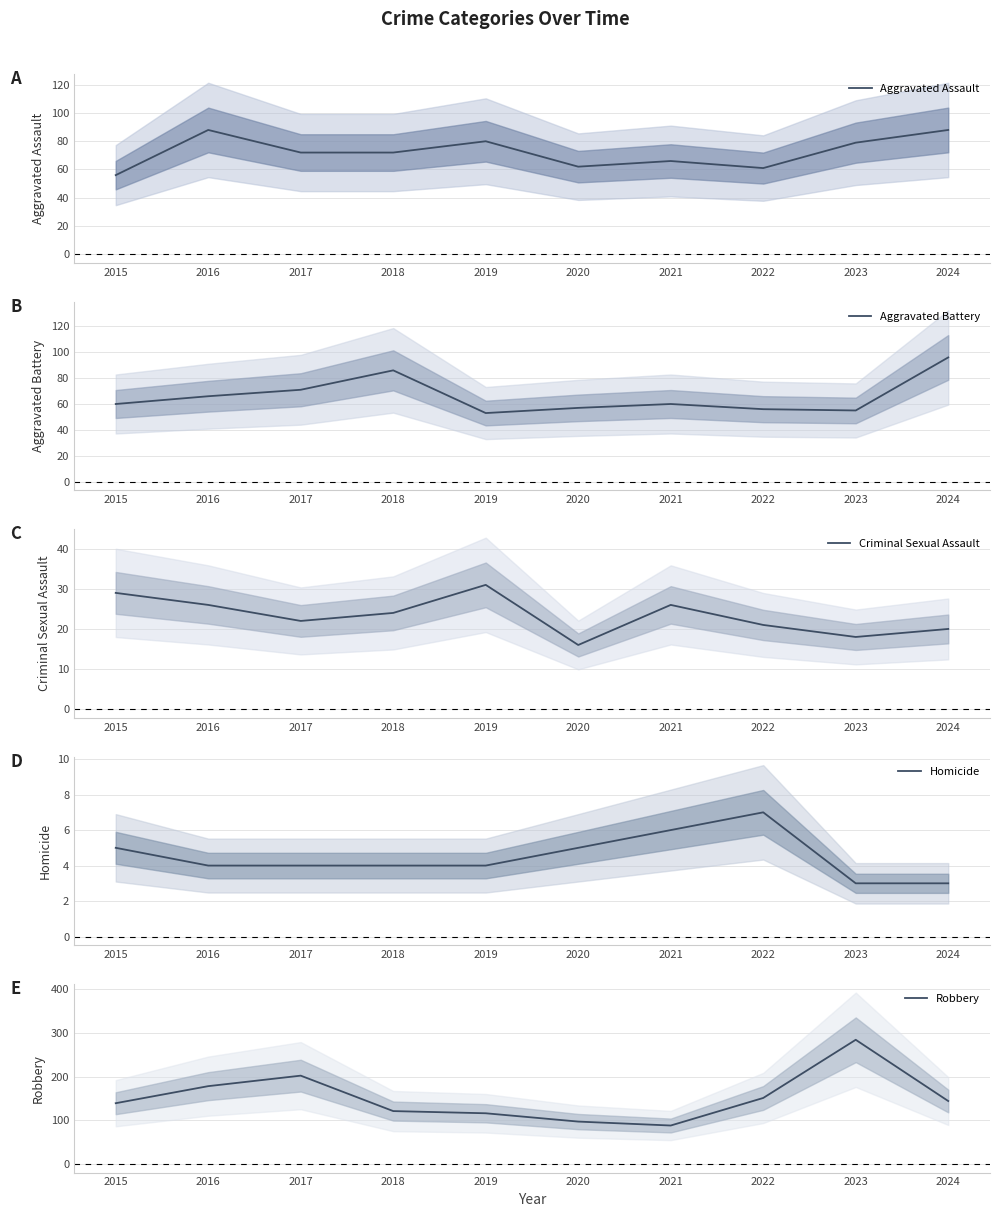

What is the greatest value displayed?

284